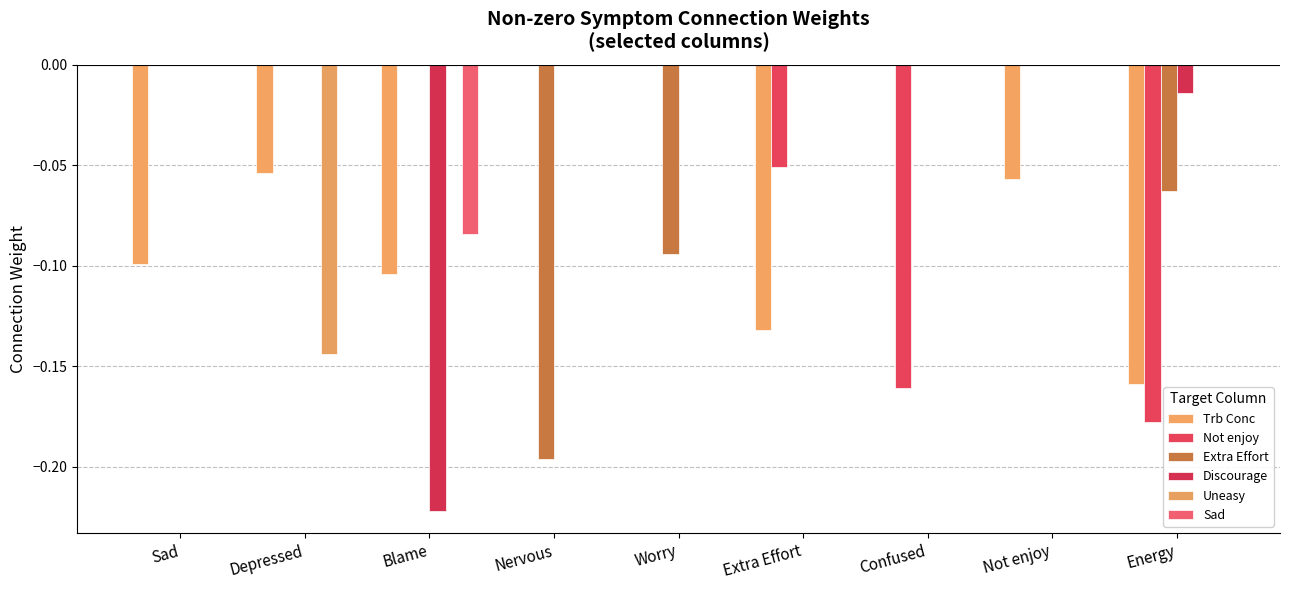

The value of Uneasy at Blame is 0.0. True or false?

True